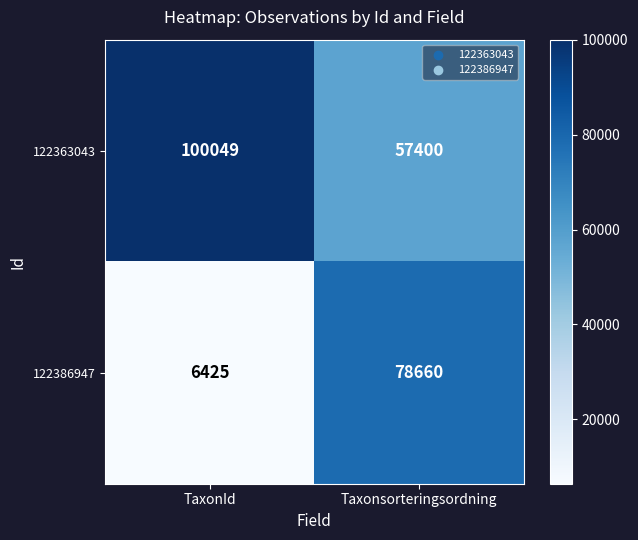

What is the difference between the highest and lowest values at TaxonId?

93624